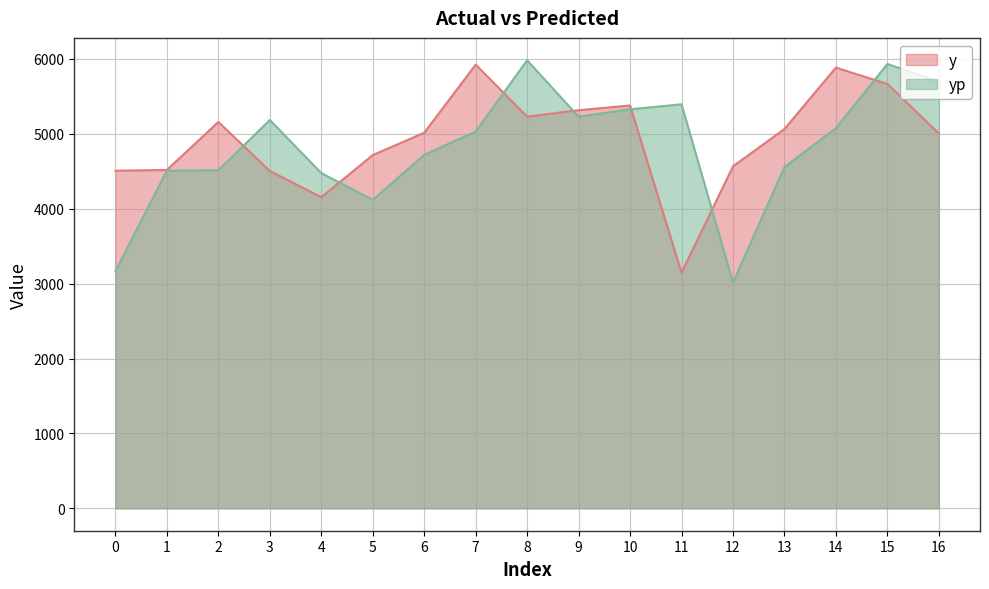

At how many categories does at least one series exceed 3751?

17